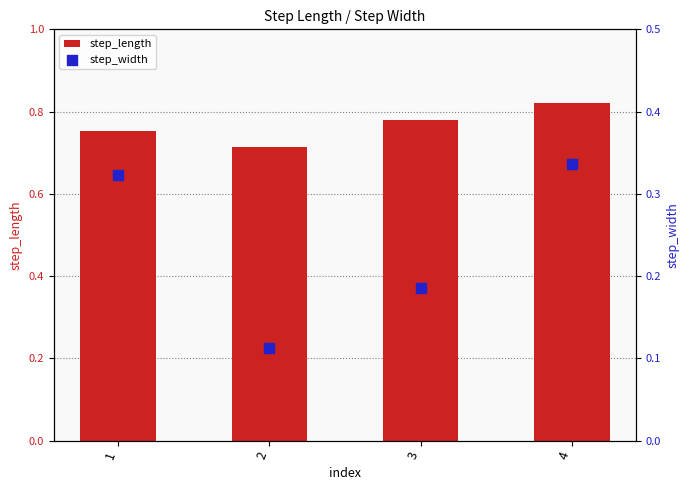

At how many categories does at least one series exceed 0?

4